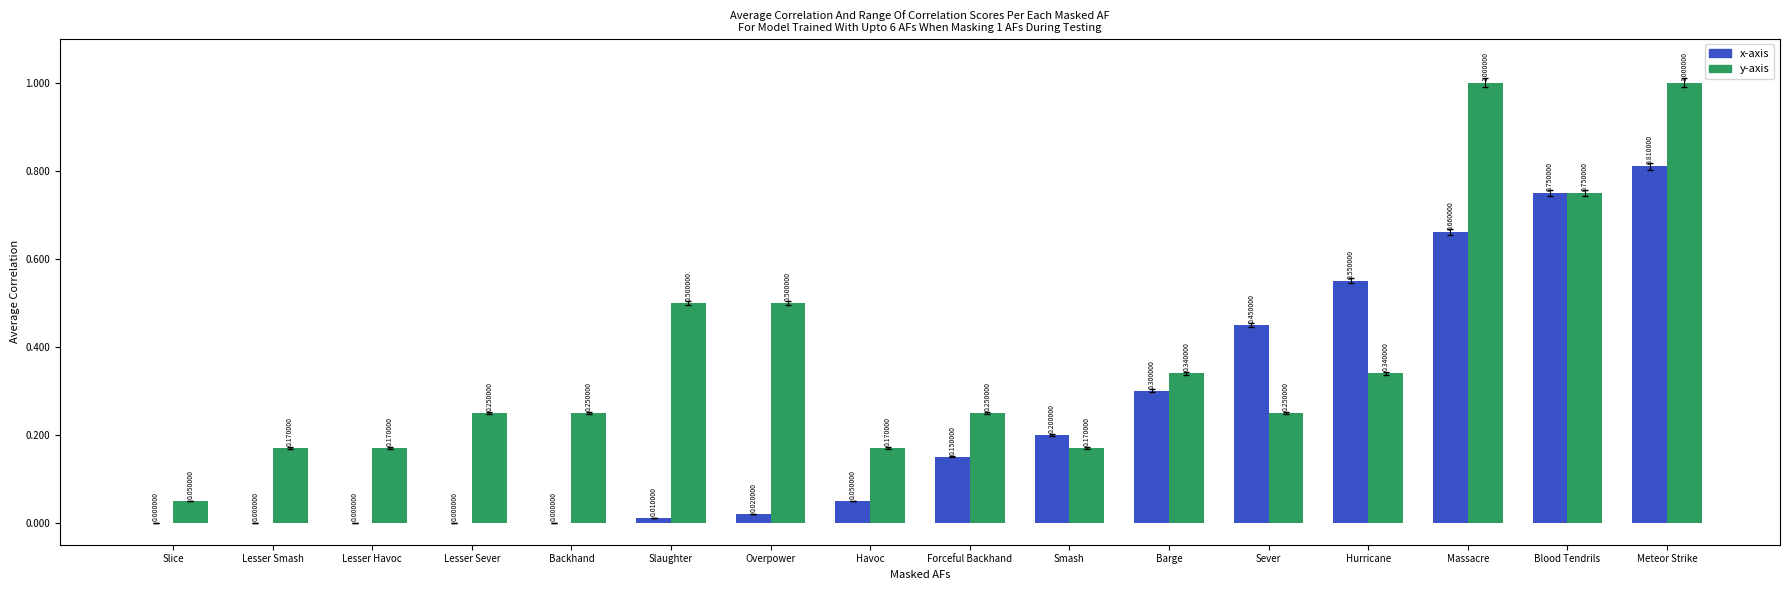

Are the bars horizontal?

No